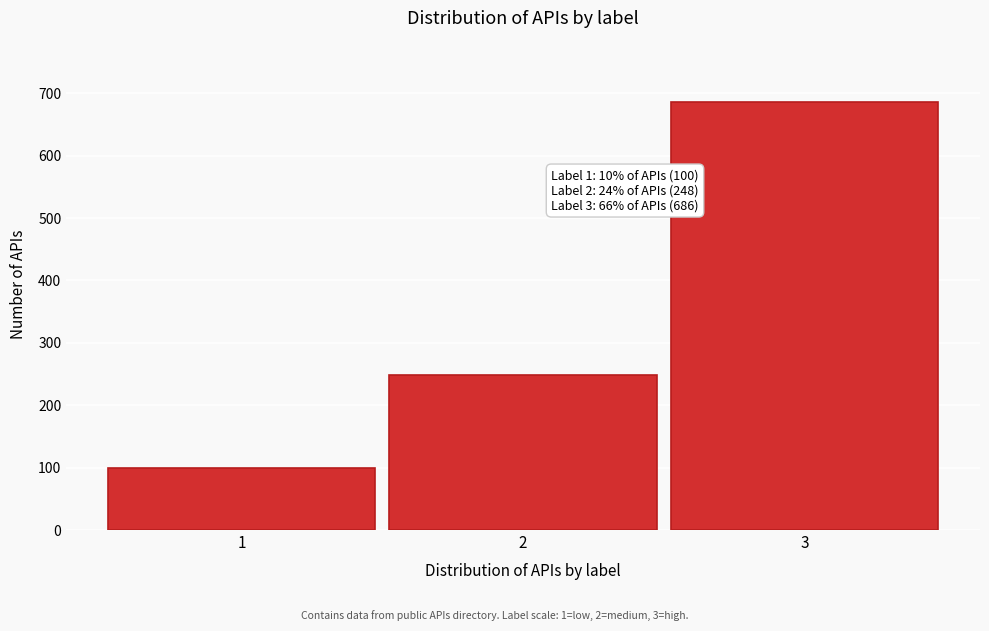

Reading left to right, transcribe all the data shown in this chart.

100	248	686